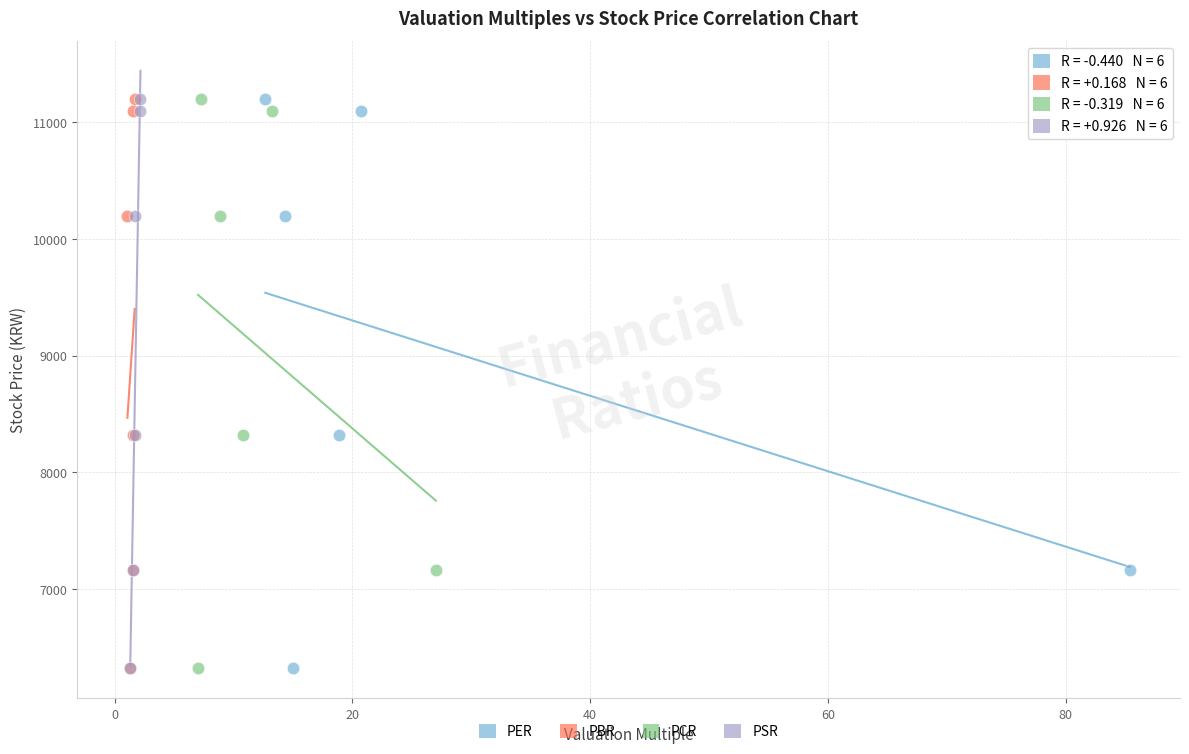

What are all the series names shown in the legend?

PER, PBR, PCR, PSR